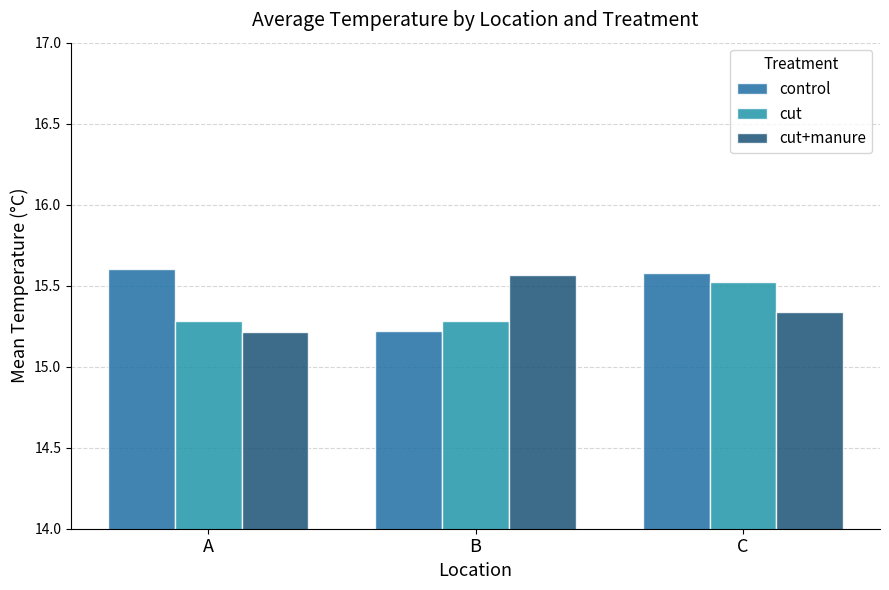

What is the difference between the cut+manure values at C and A?

0.1